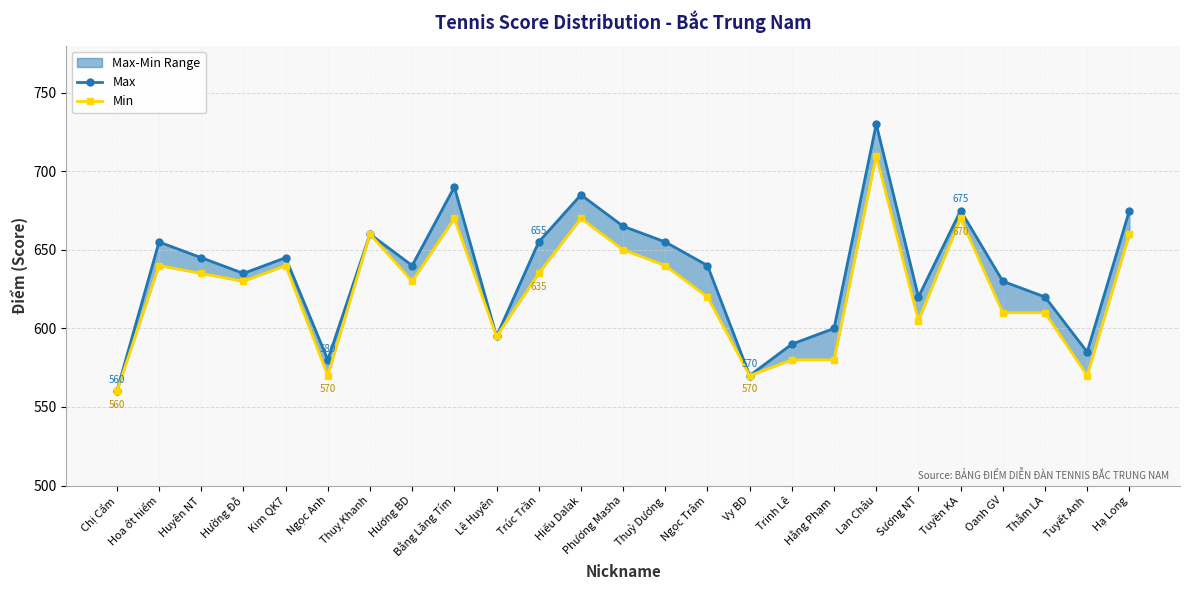

At which label is Min closest to 635?

Huyên NT